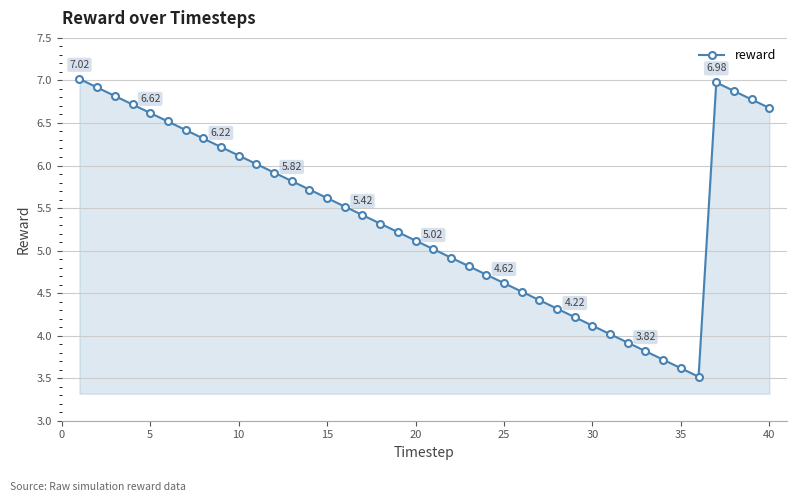

What is the average value?

5.4